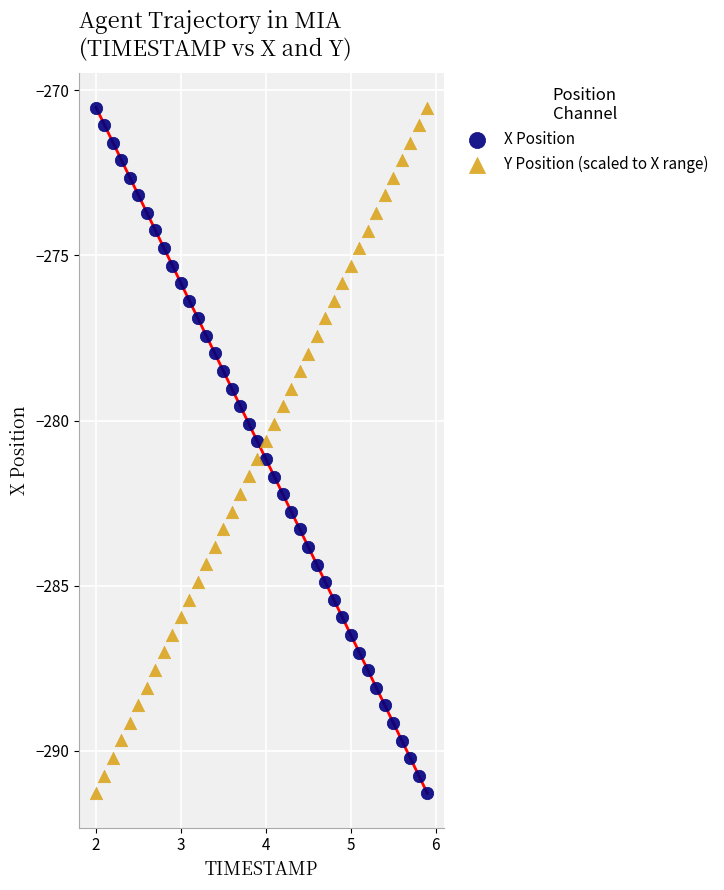

What is the X range (max minus min) for the scatter plot?

3.9